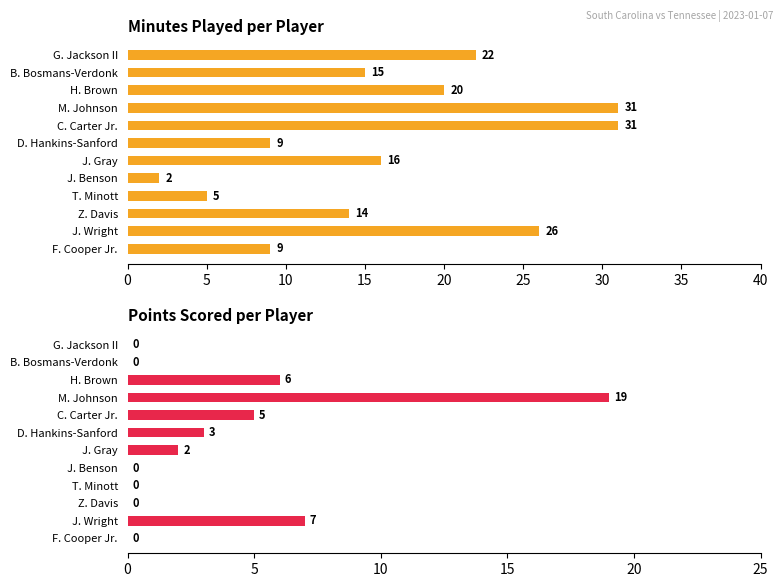

Is it true that MIN equals 26 at J. Wright?

True